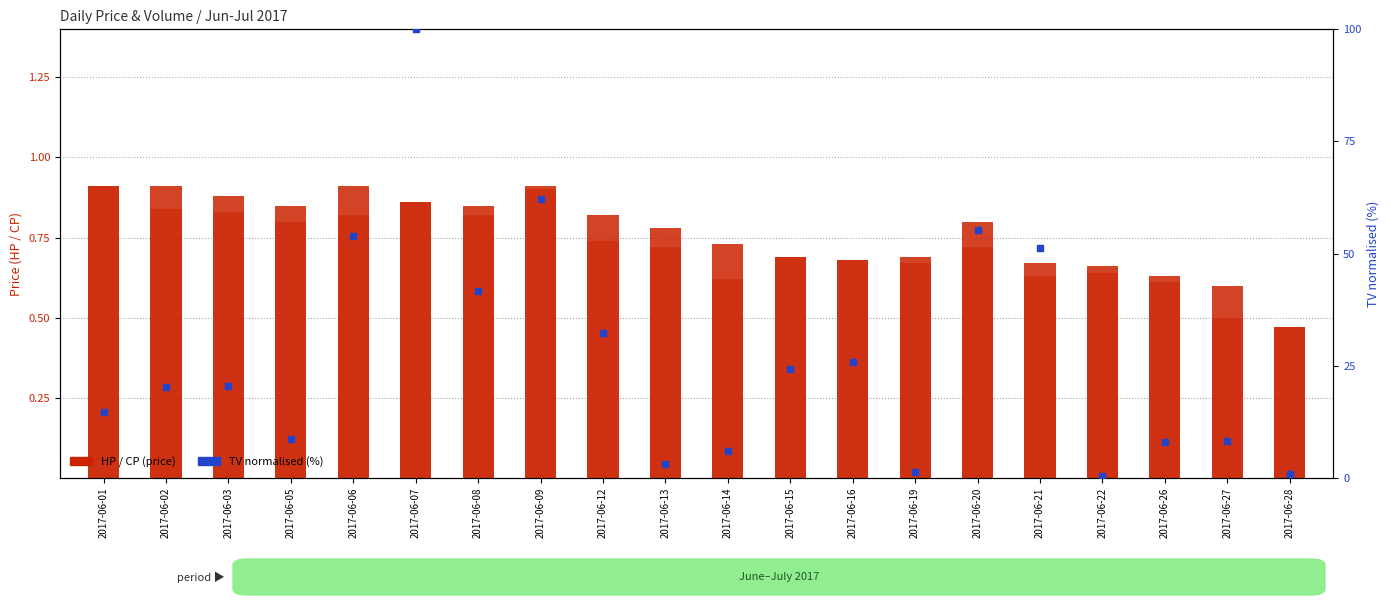

Which series has the largest total across all categories?

TV (norm %)